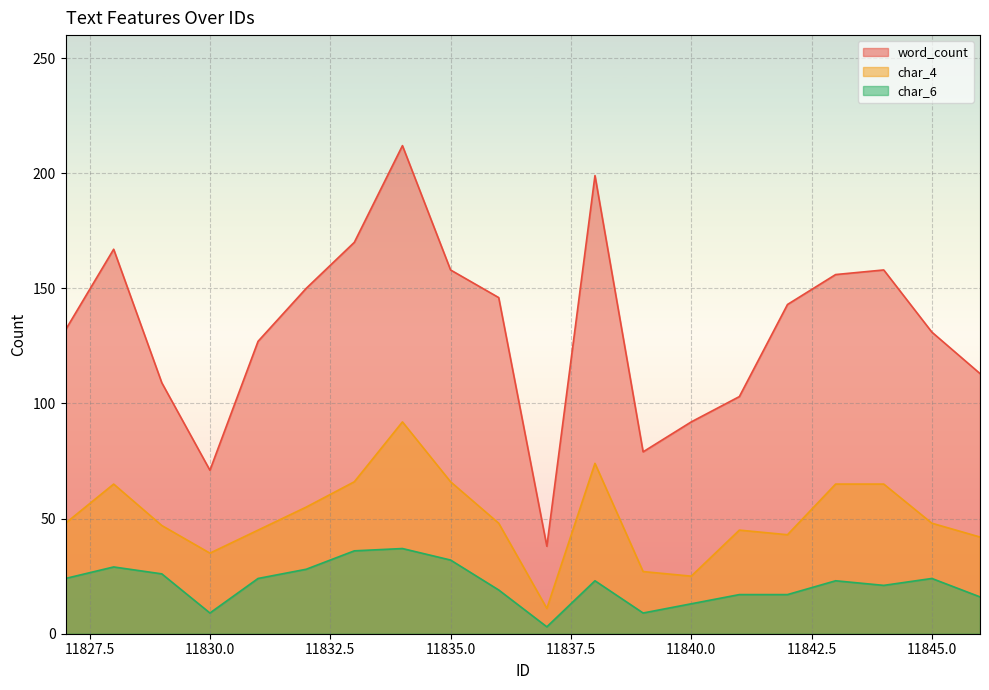

True or false: char_6 and char_4 intersect in this chart.

False